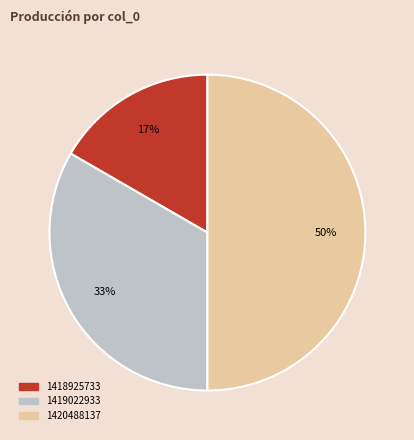

To the nearest percent, what is the average slice percentage?

33%